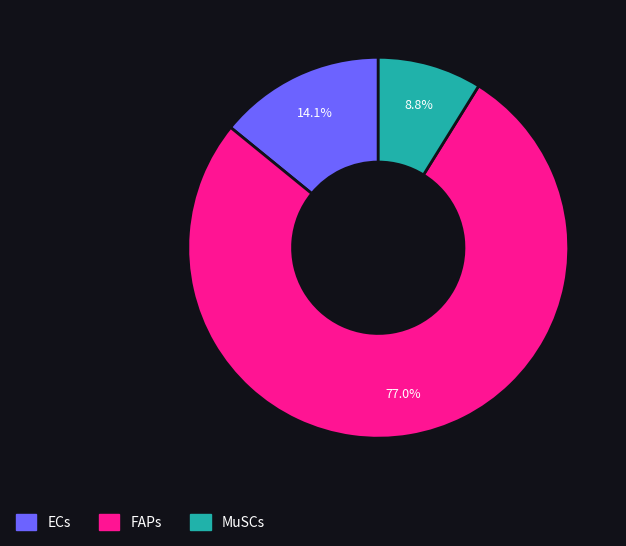

Between MuSCs and FAPs, which is larger?

FAPs